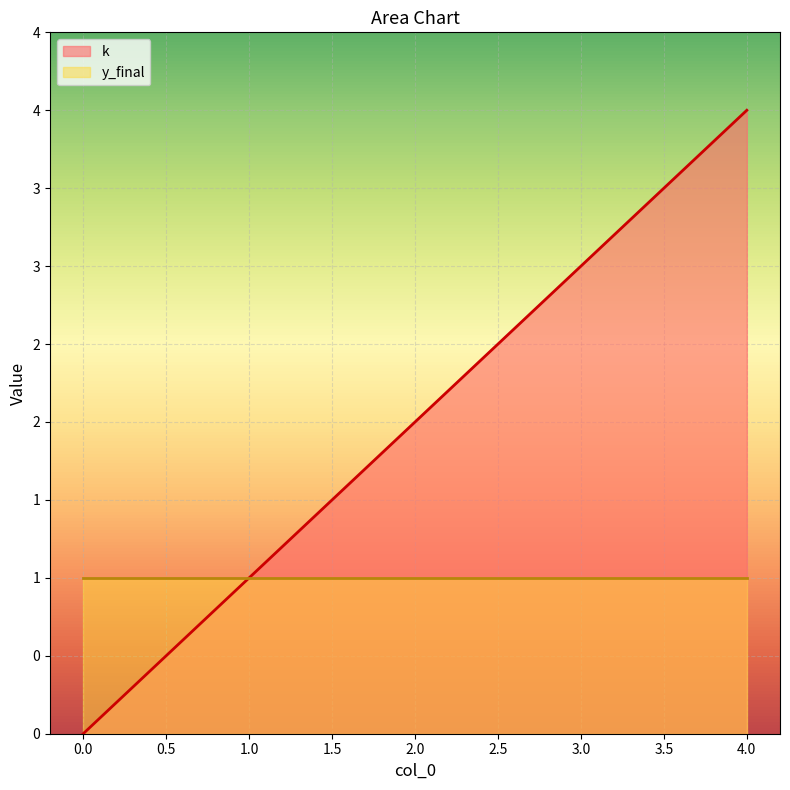

How many values are below 2?

2